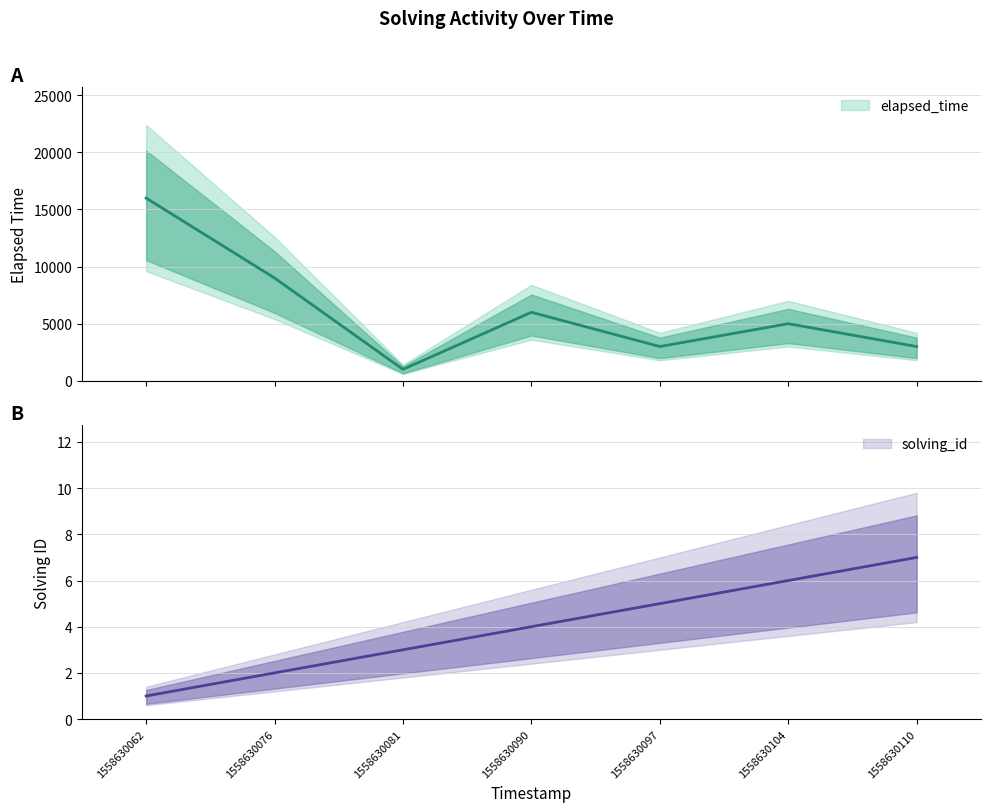

What is the difference between the elapsed_time values at 1558630076 and 1558630110?

6000